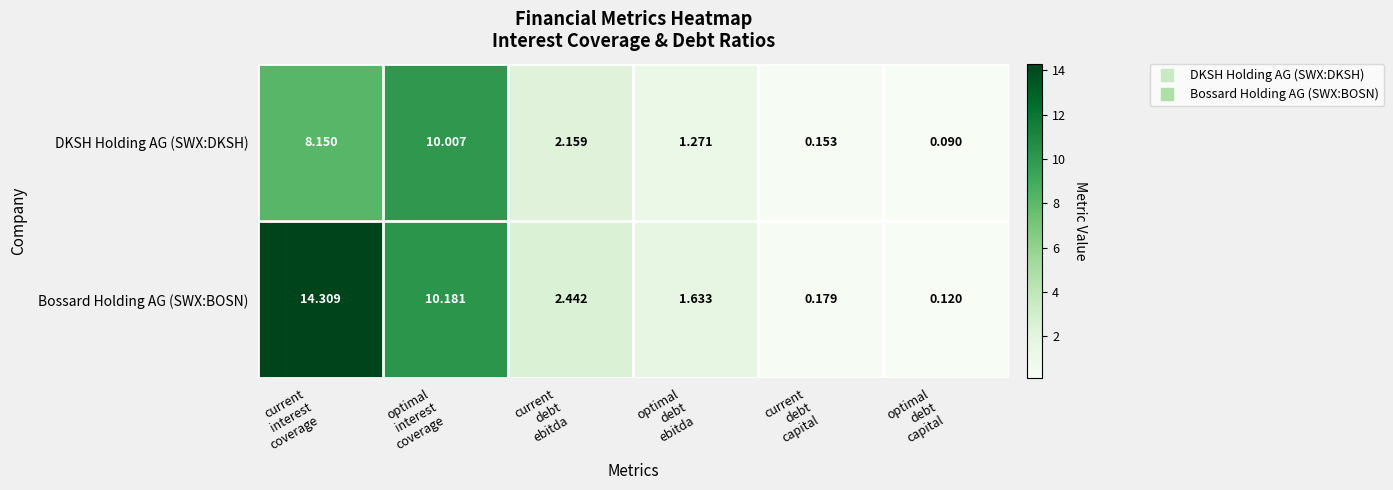

Rank the series at optimal
interest
coverage from lowest to highest value.

DKSH Holding AG (SWX:DKSH), Bossard Holding AG (SWX:BOSN)